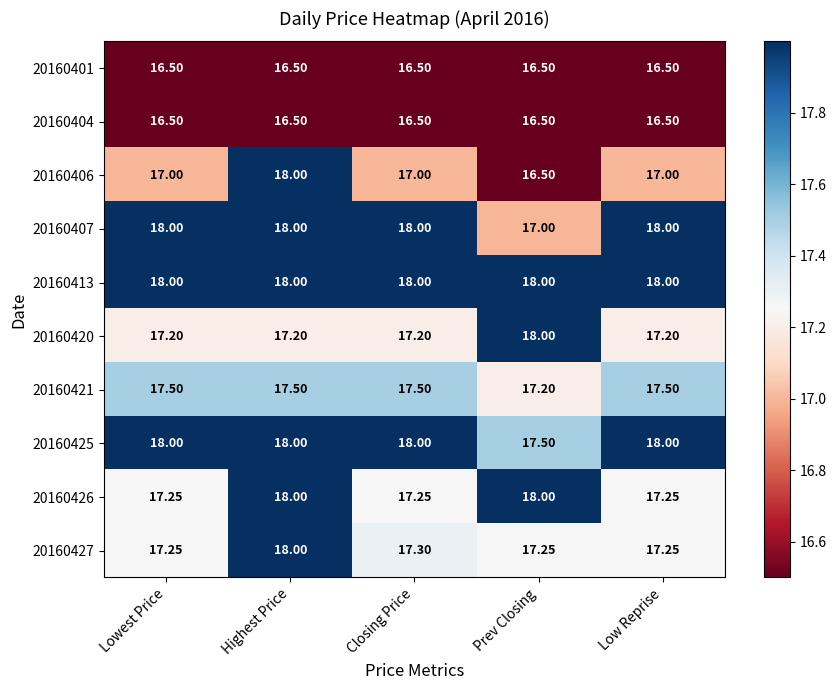

Is the value of 20160420 at Highest Price greater than the value of 20160401 at Lowest Price?

Yes